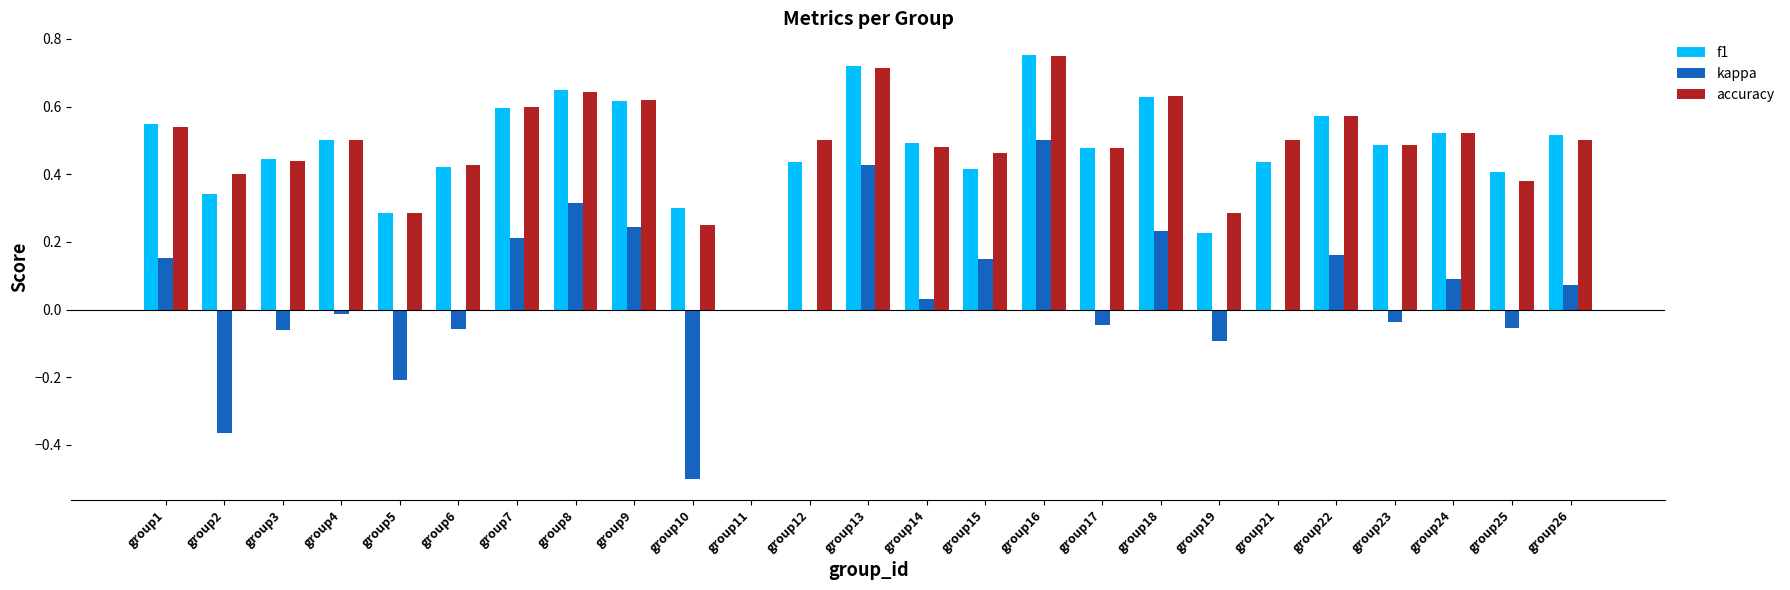

The value of kappa at group4 is -0.0. True or false?

True